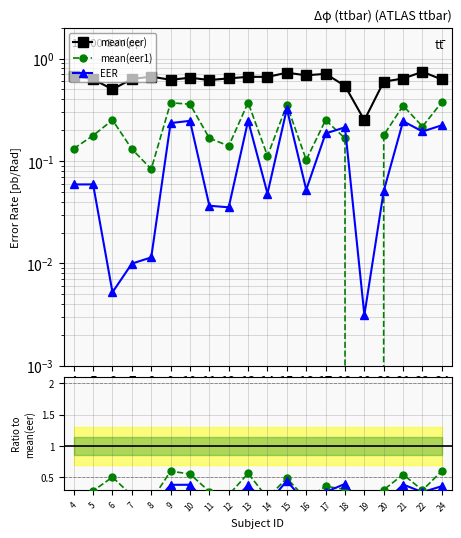

Which series has the widest spread of values?

mean(eer)